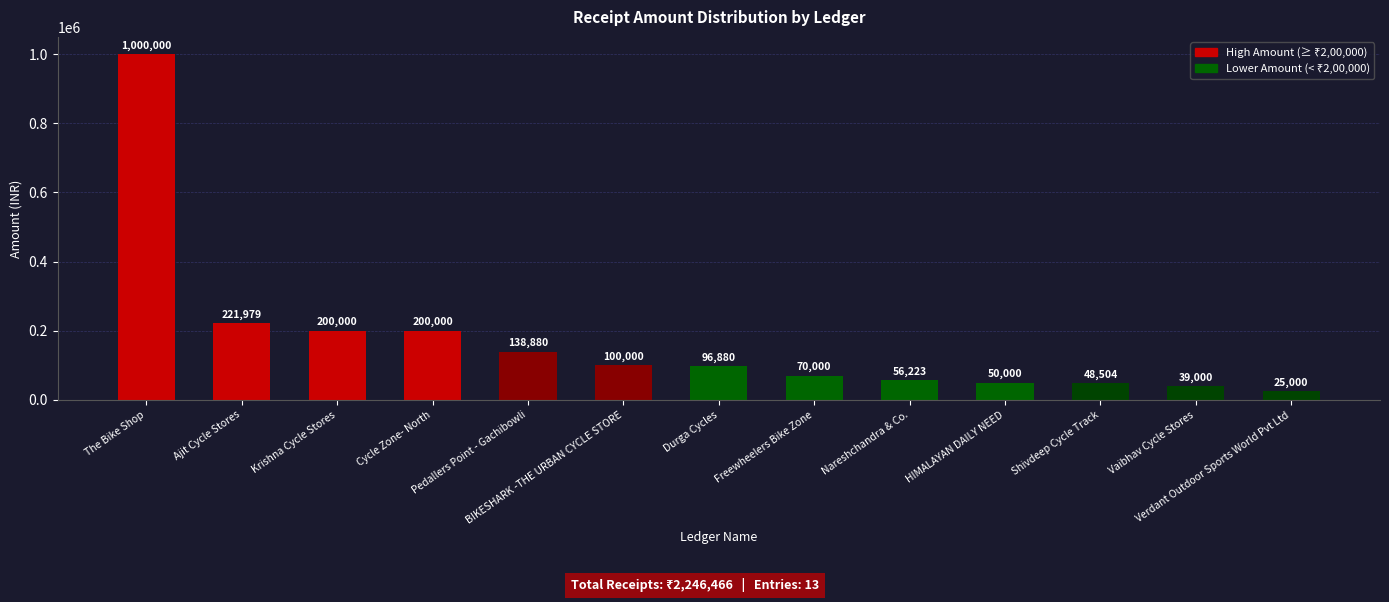

How many values are below 96880?

6